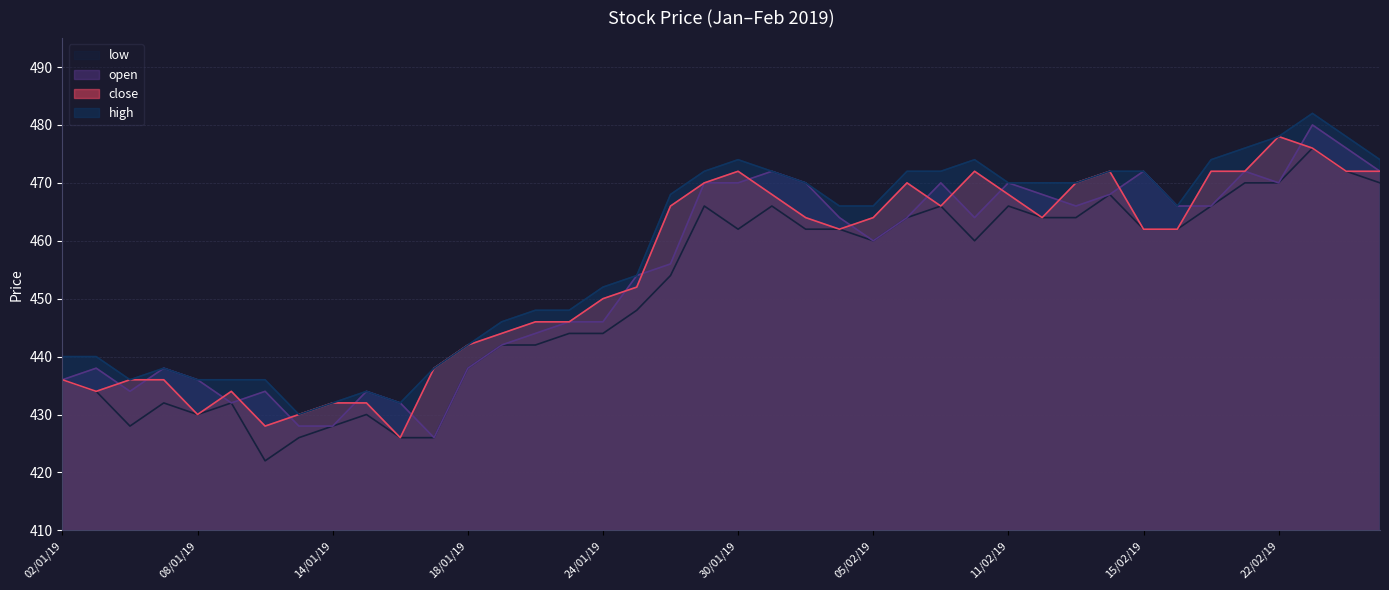

At 04/01/19, list the series in order from smallest to largest.

low, open, close, high